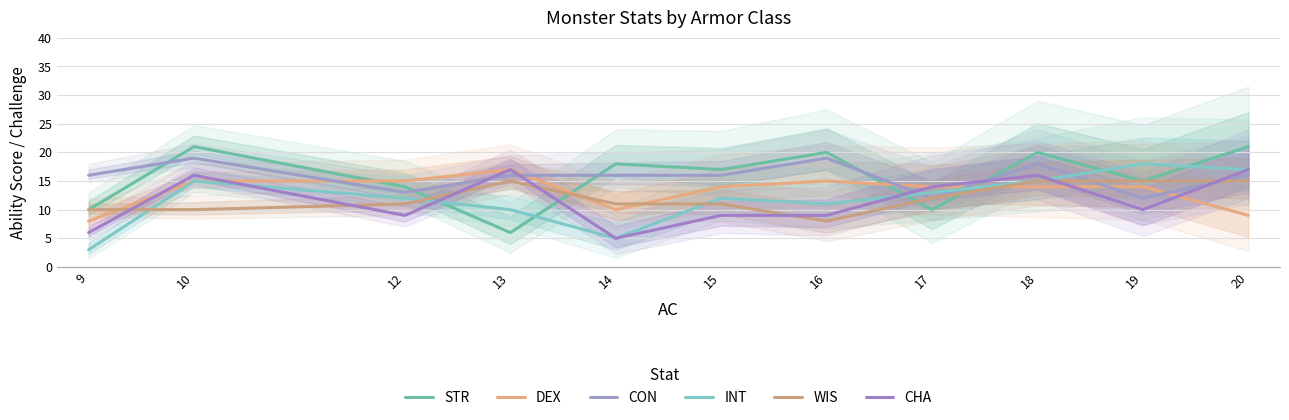

List the series in order of their peak value, highest first.

STR, CON, INT, DEX, CHA, WIS